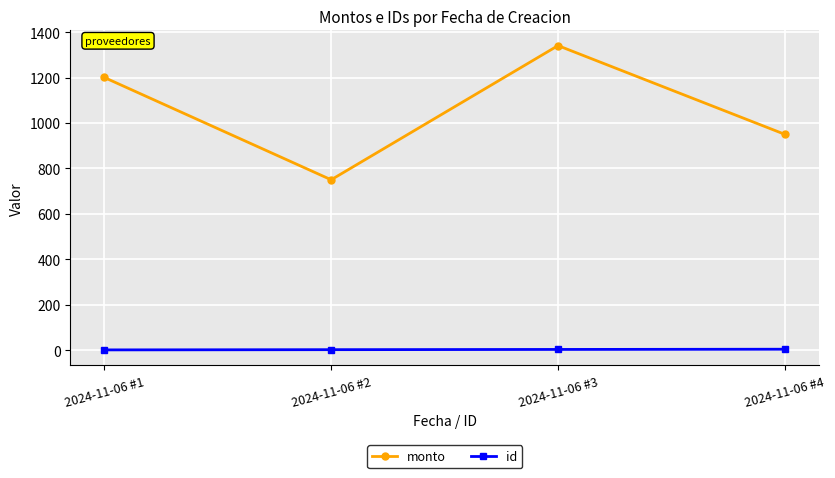

Count the id values in the range 2 to 4.

3